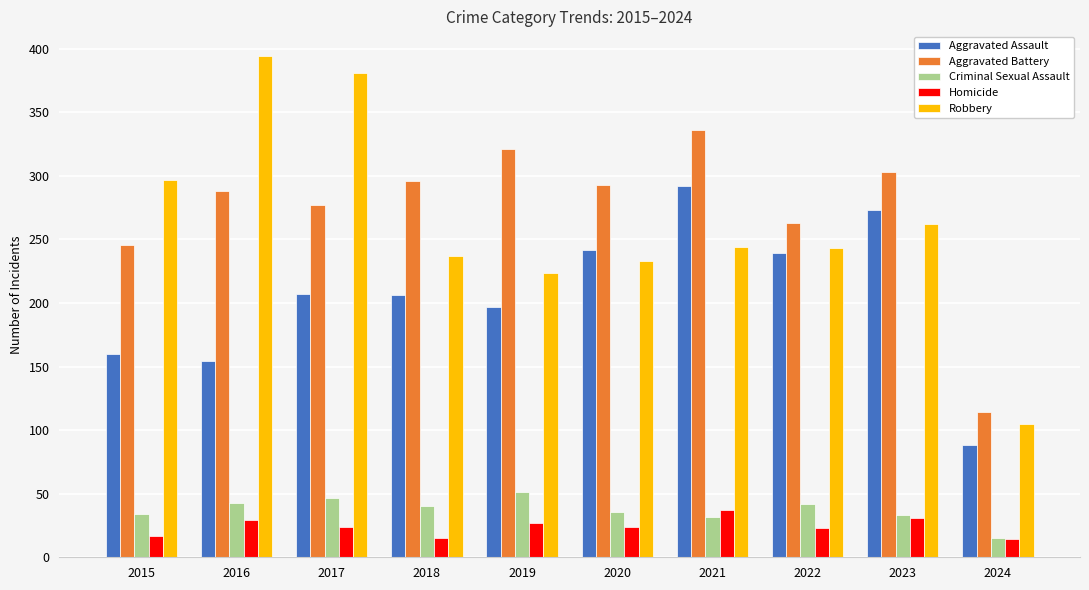

What is the maximum value shown in the chart?

394